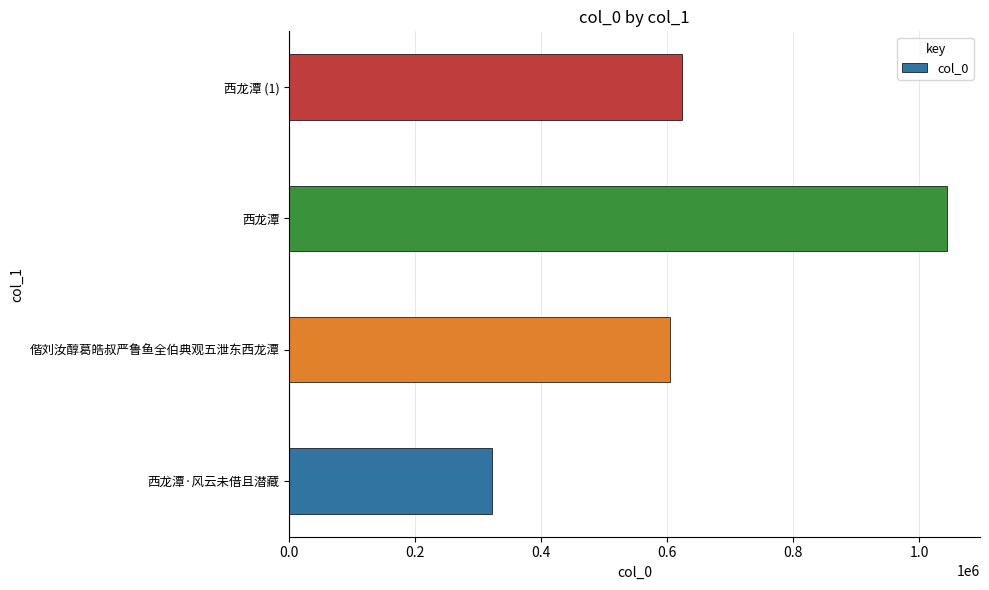

Are the bars horizontal?

Yes